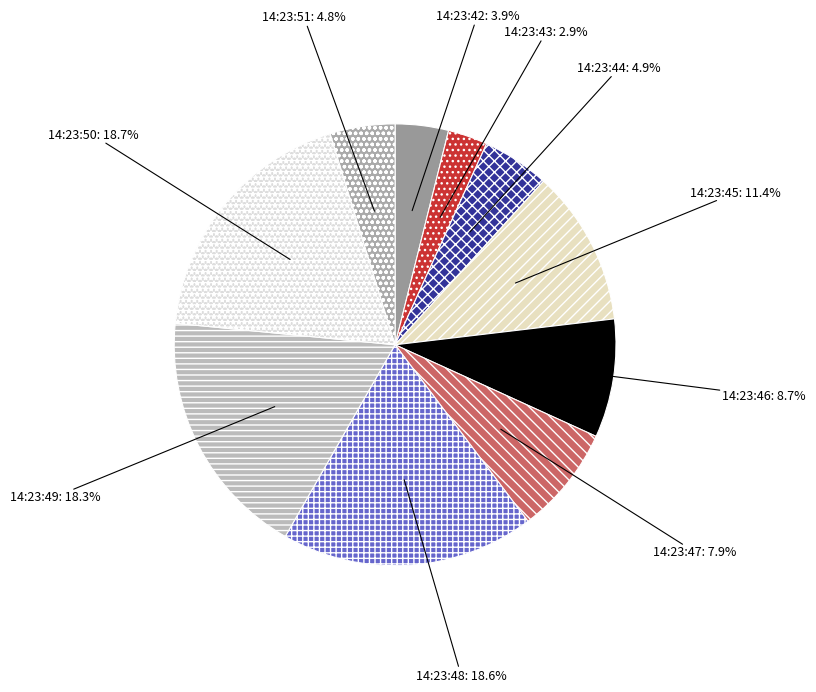

True or false: 14:23:43 accounts for 3% of the total.

True